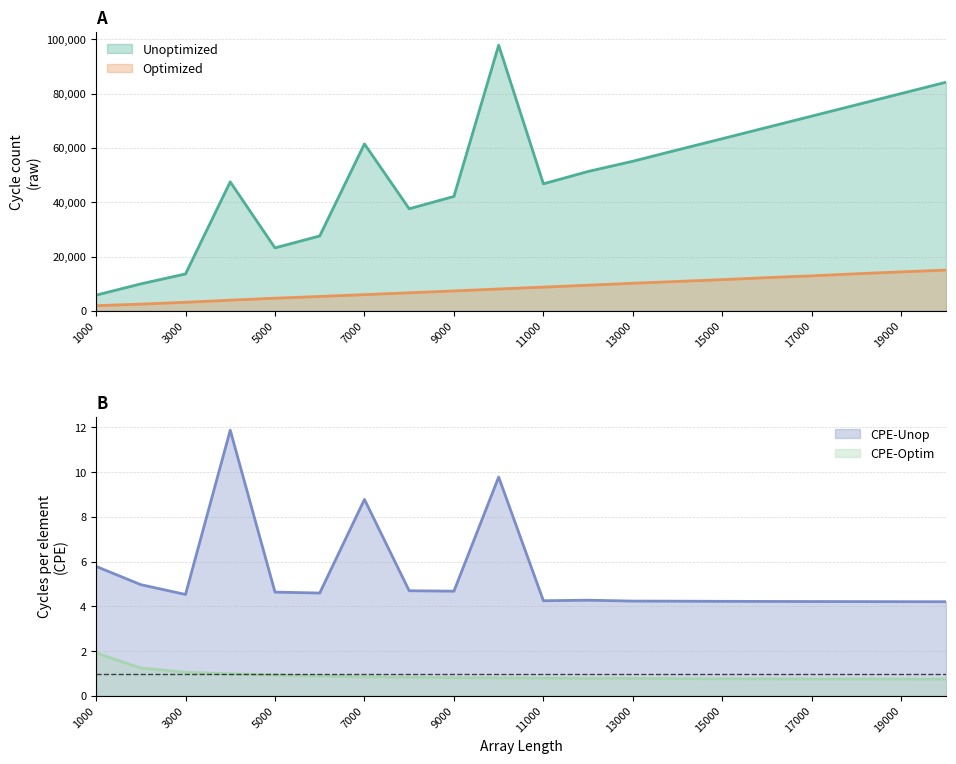

What is the value of the Optimized point at the 12th from the left?

9451.0